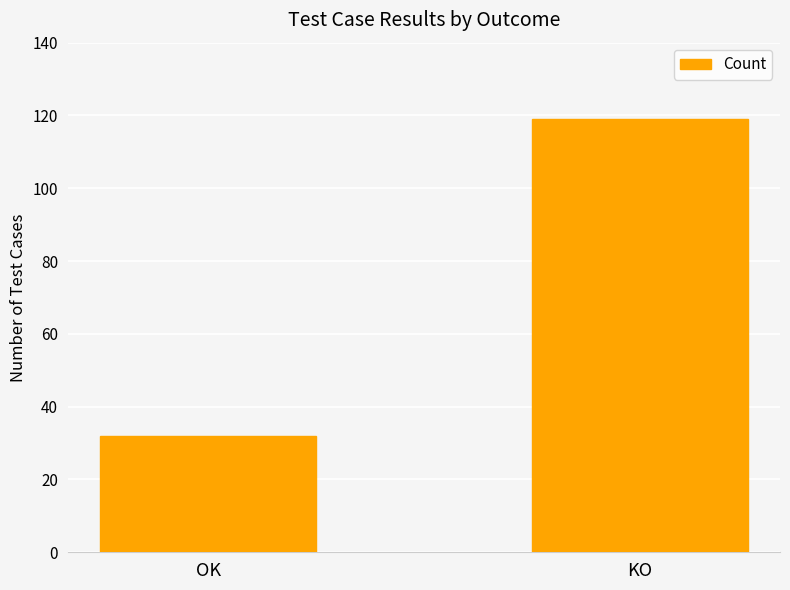

How many bars are there in total?

2